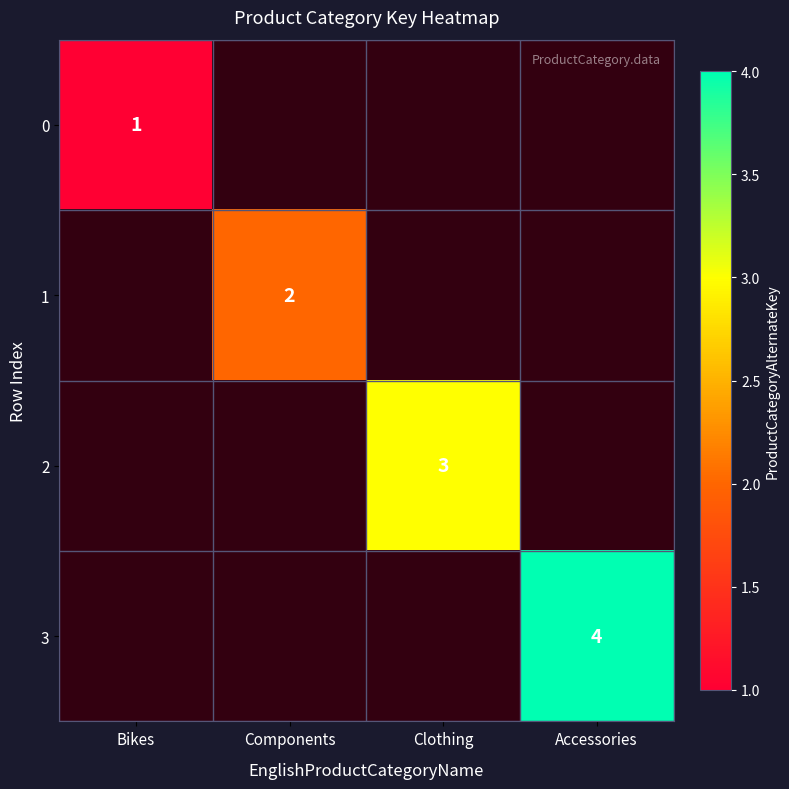

Is it true that 0 equals 0 at Bikes?

False